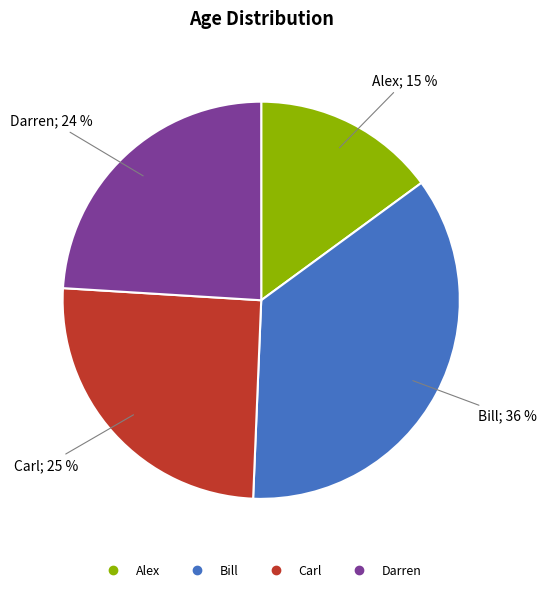

Is it true that Darren is 24% of the pie?

True